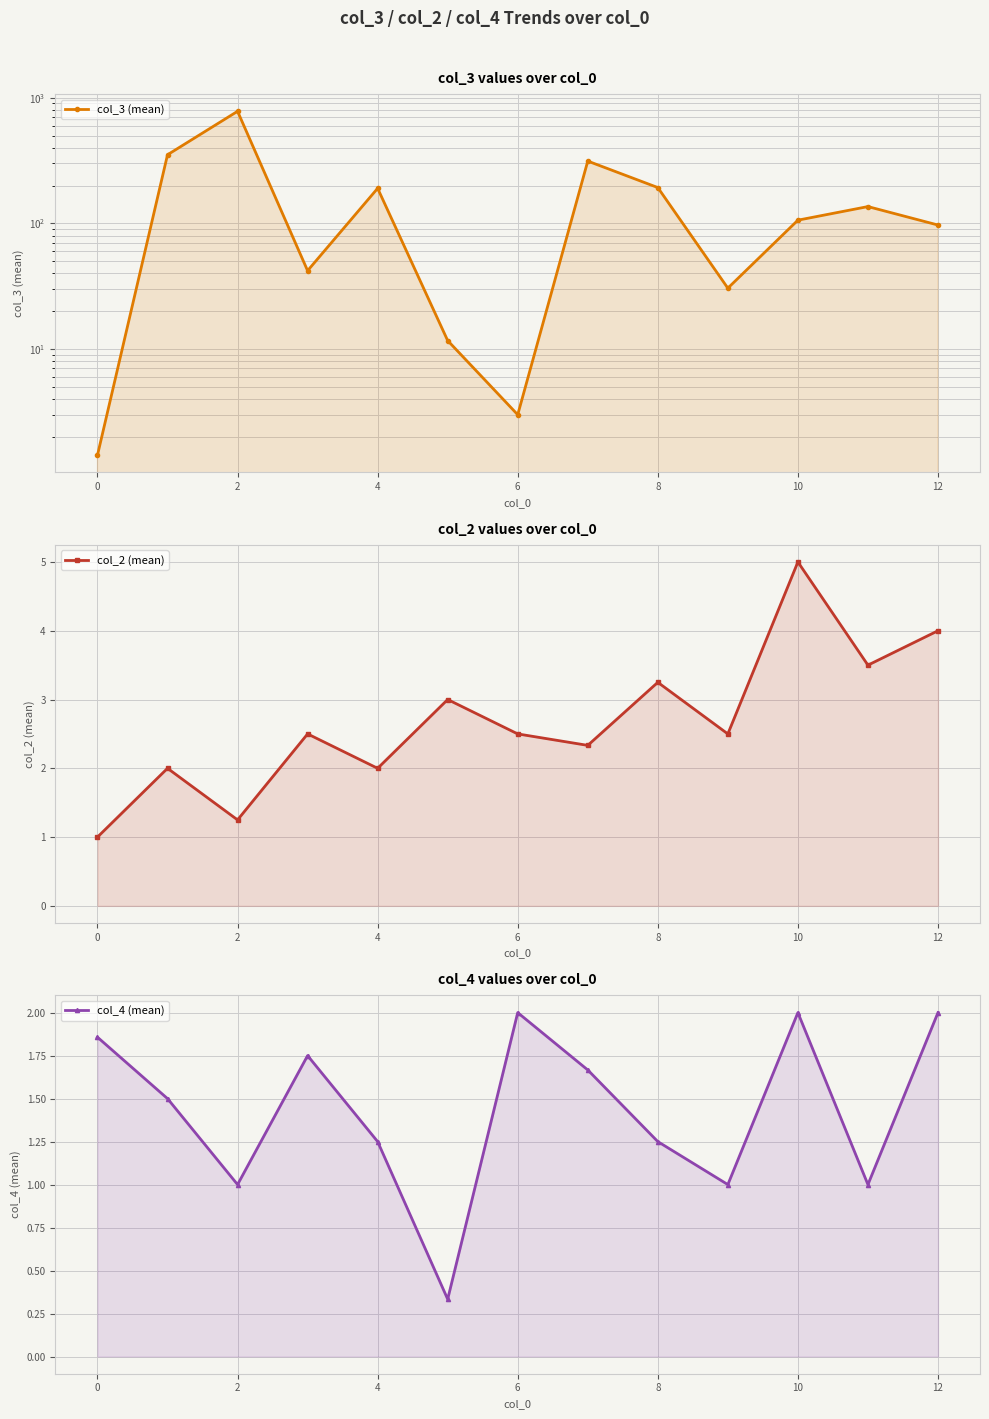

How many interior local valleys does the col_2 (mean) series have?

5